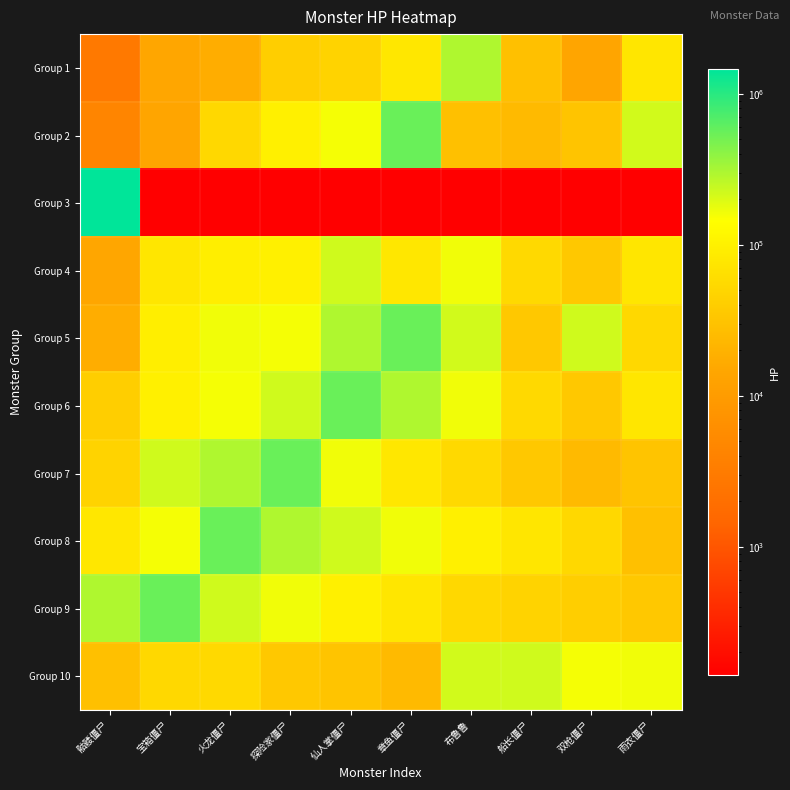

What is the smallest value displayed?

140